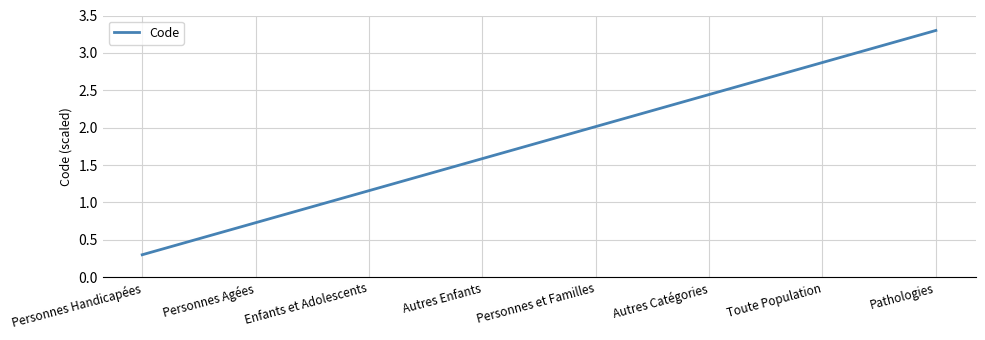

True or false: the data shows 1.6 at Autres Enfants.

True